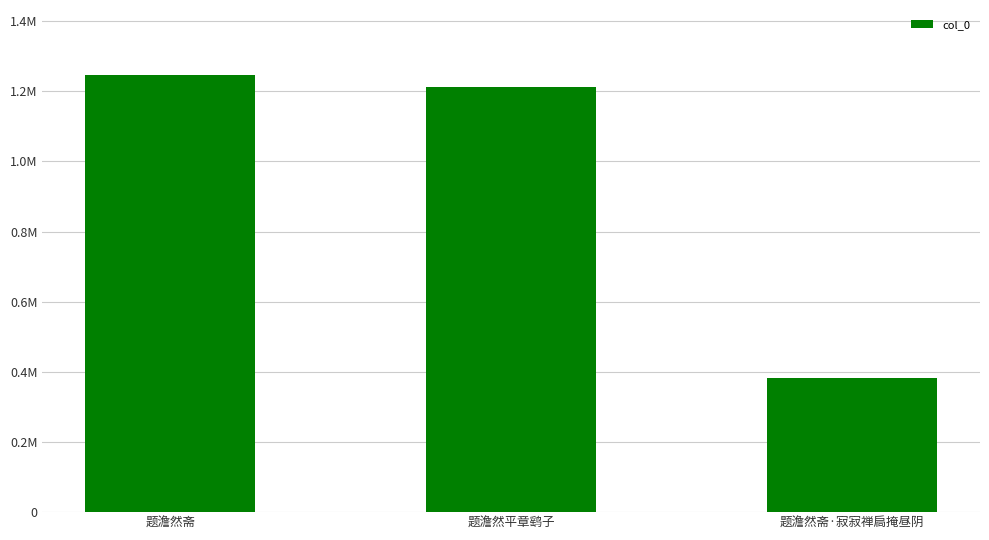

Approximately how many times larger is the value at 题澹然平章鹞子 compared to 题澹然斋?

1.0